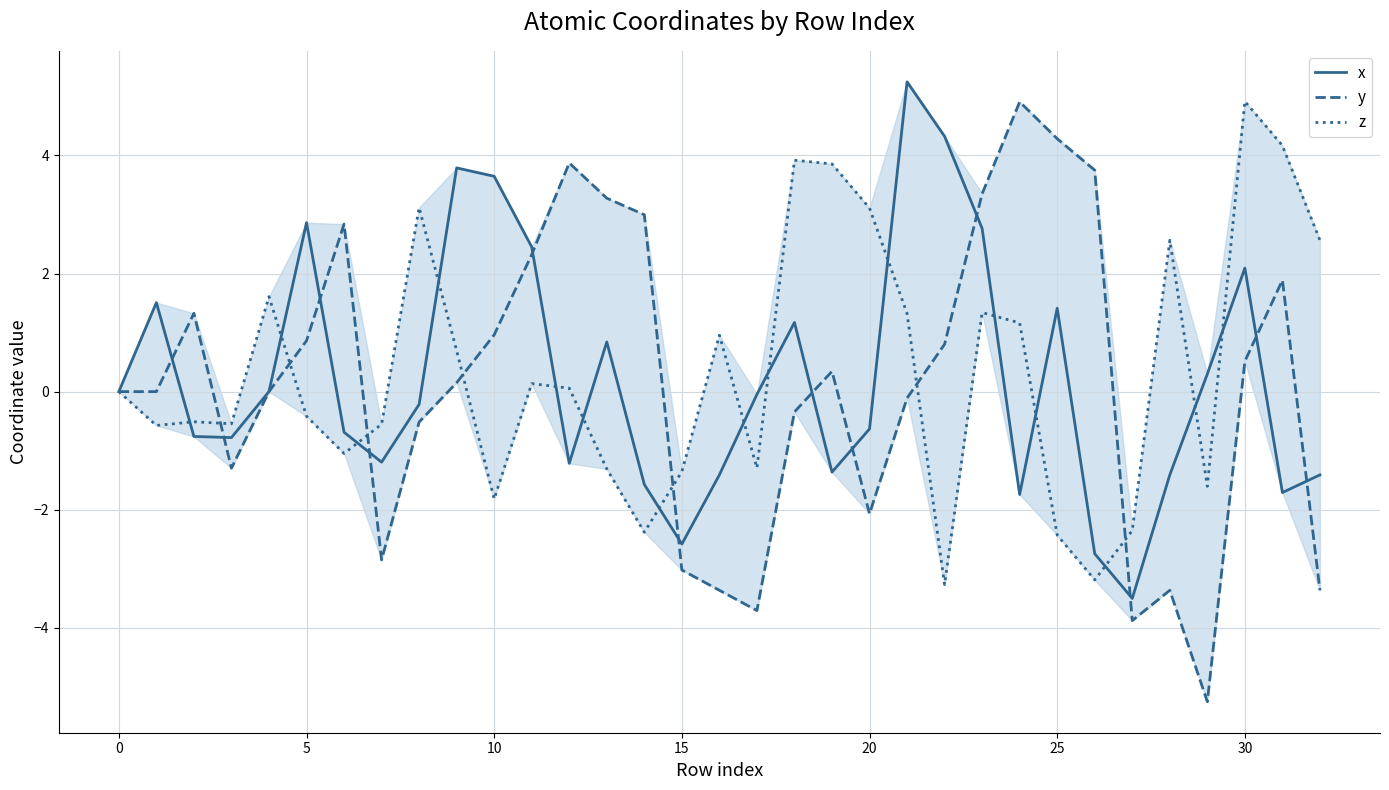

After their last crossing, which series has the higher values: z or y?

z